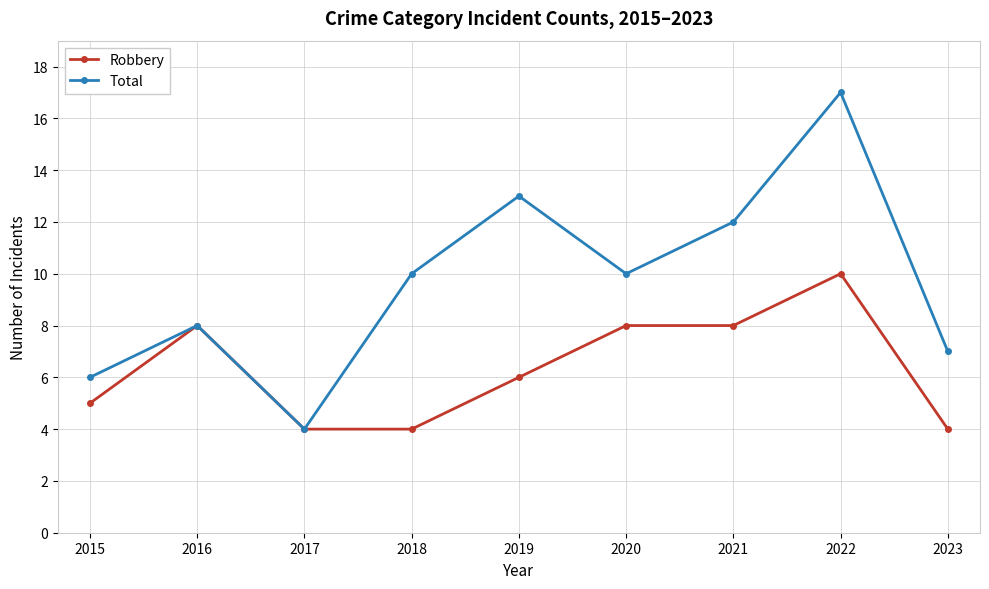

What is the smallest value displayed?

4